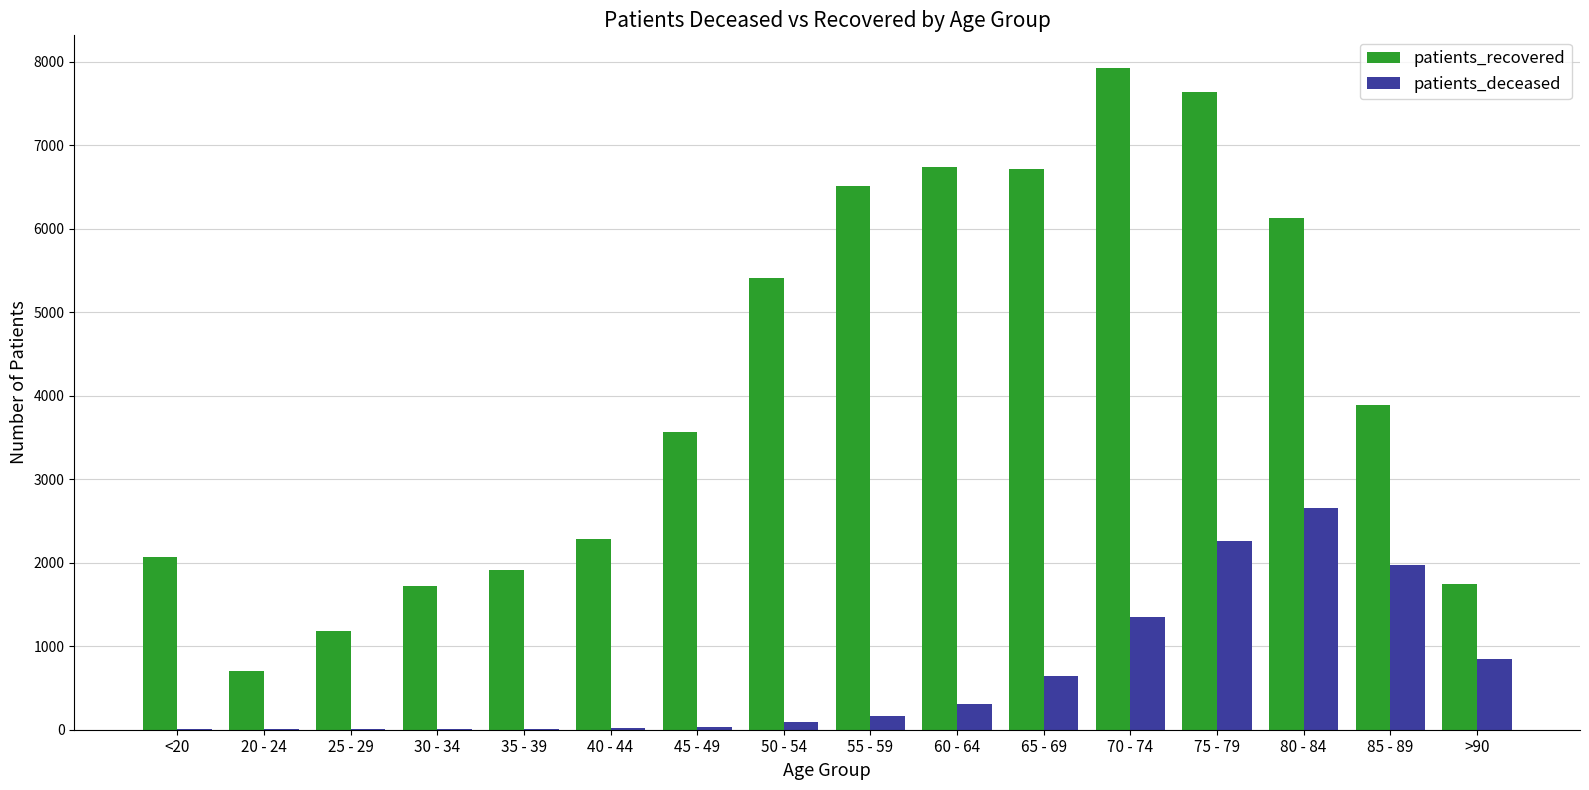

Is the value of patients_deceased at 30 - 34 greater than the value of patients_recovered at 75 - 79?

No